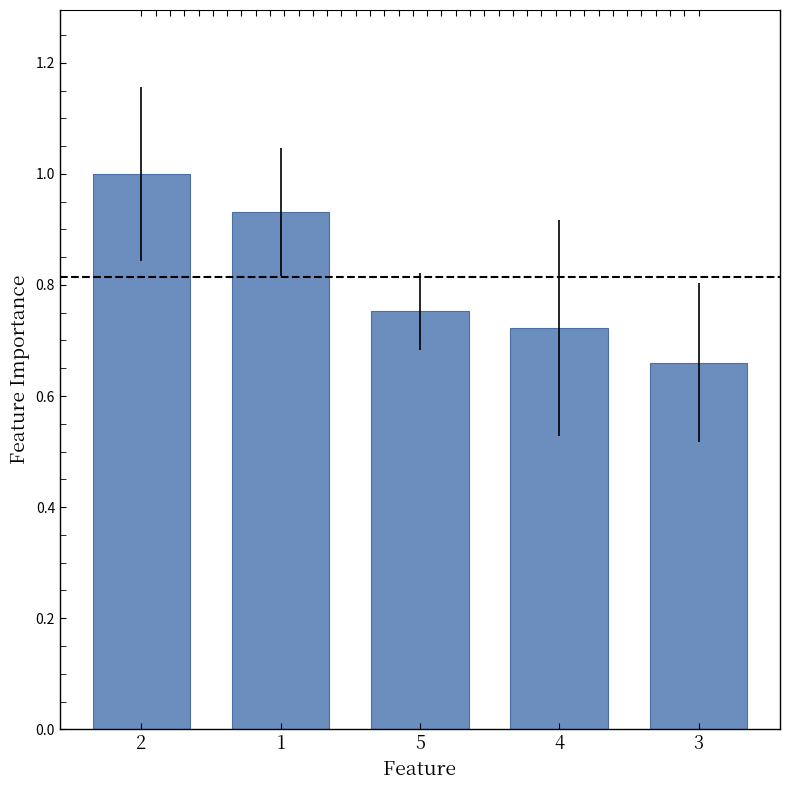

Rank the categories by value from highest to lowest.

2, 1, 5, 4, 3